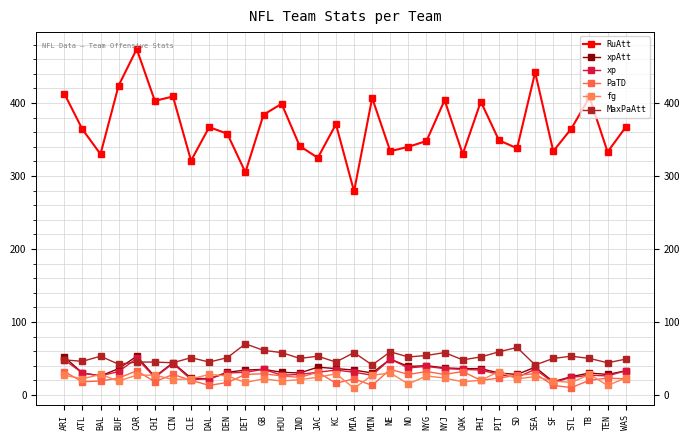

Rank the series at NO from highest to lowest value.

RuAtt, MaxPaAtt, xpAtt, xp, PaTD, fg